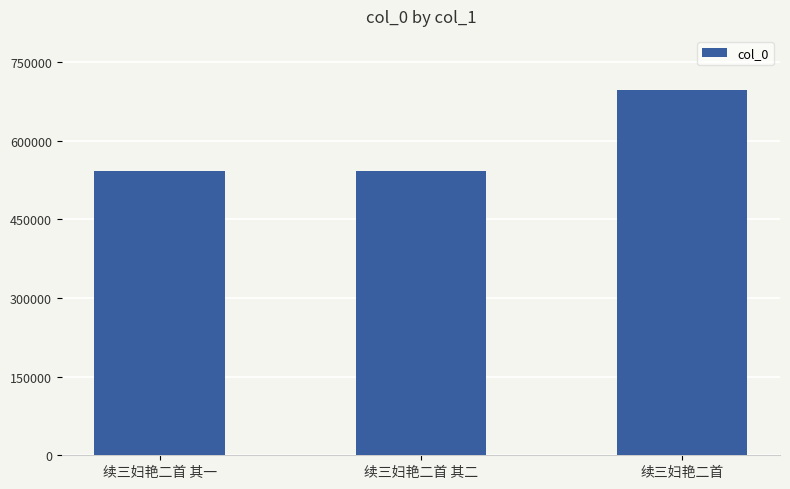

Approximately how many times larger is the value at 续三妇艳二首 其二 compared to 续三妇艳二首?

0.8